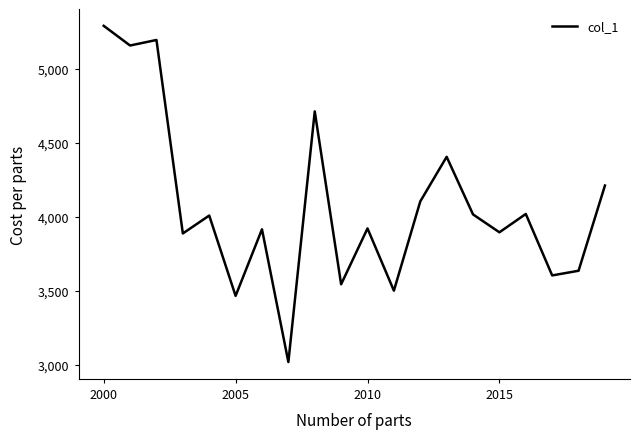

What is the difference between the maximum and minimum values?

2273.2